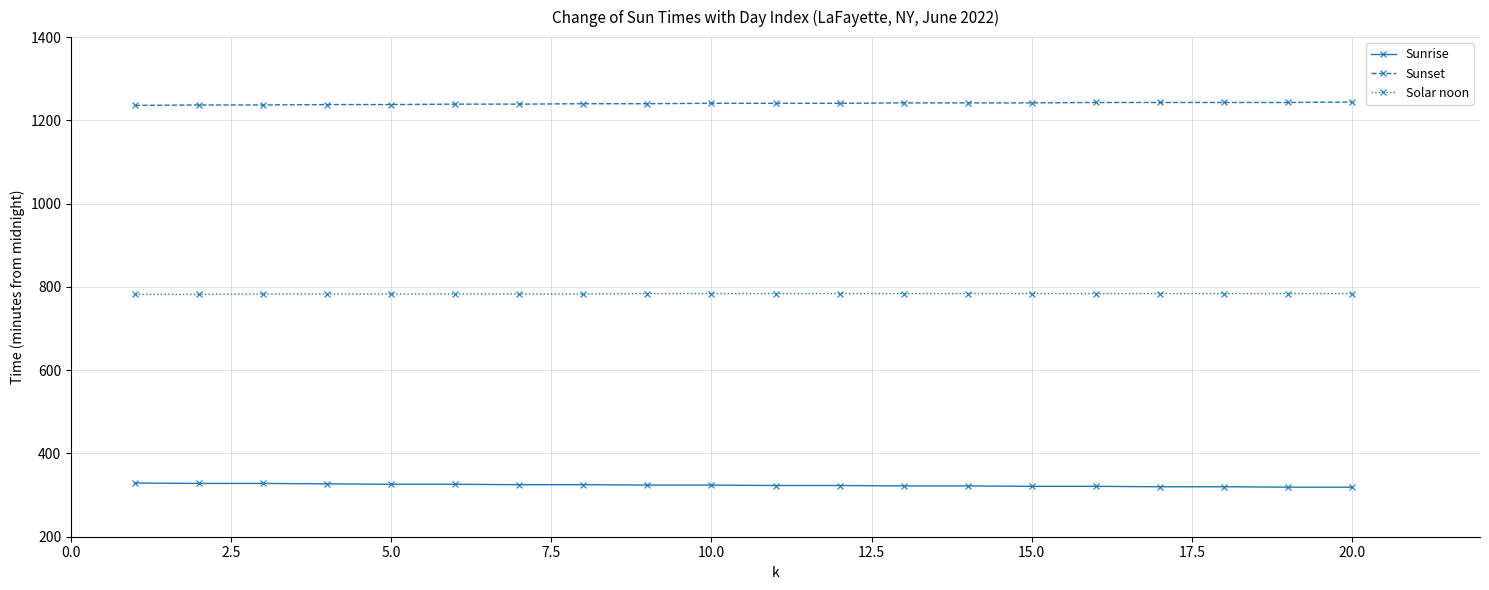

How many lines are shown in the chart?

3